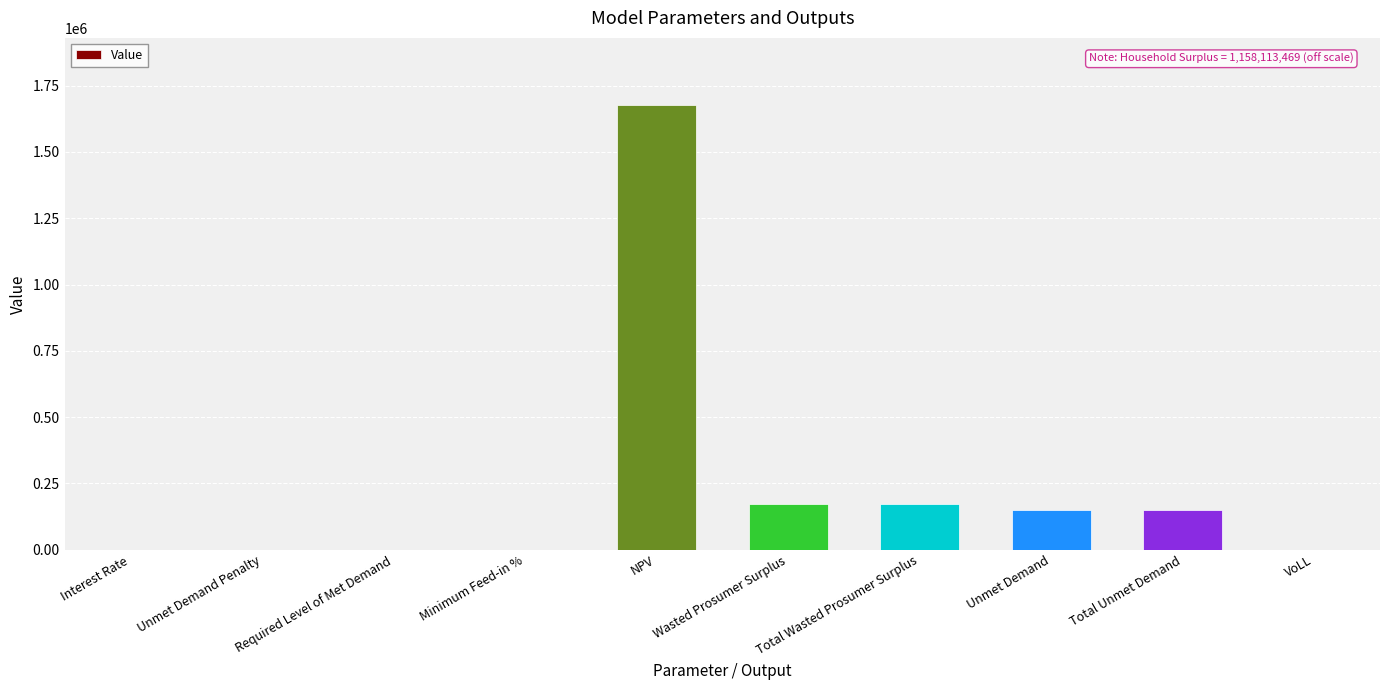

Is it true that the value at Unmet Demand is 148585.5?

True